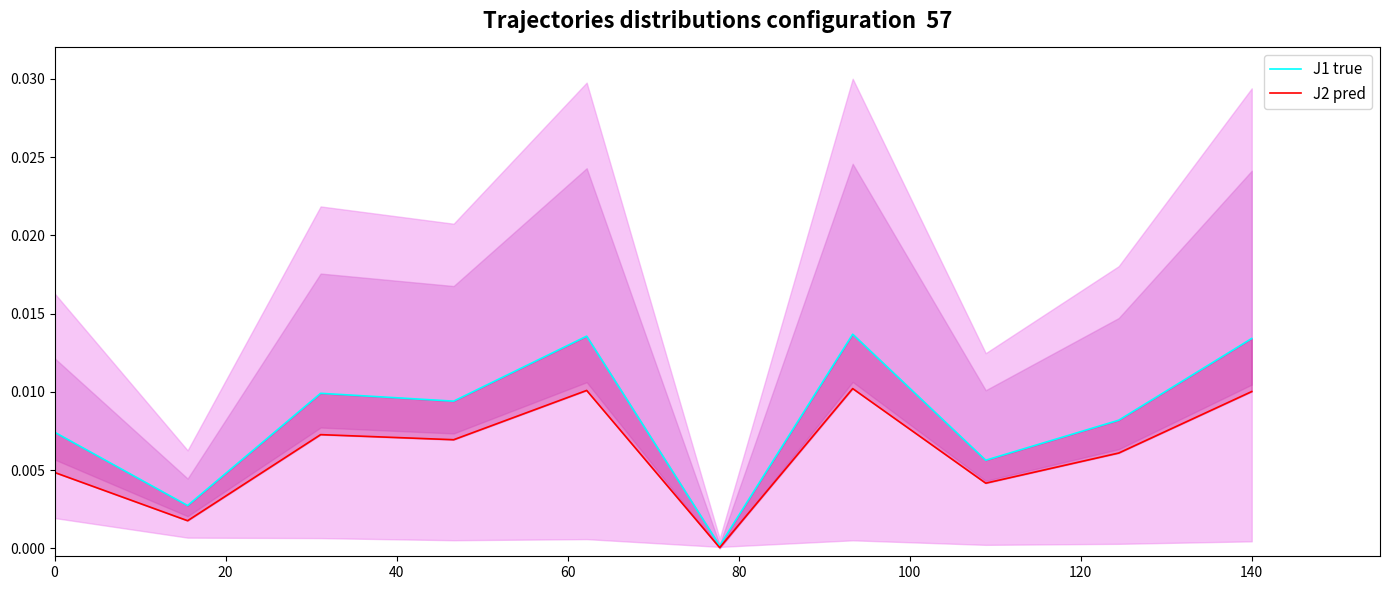

True or false: J2 pred and J1 true cross at least once.

False